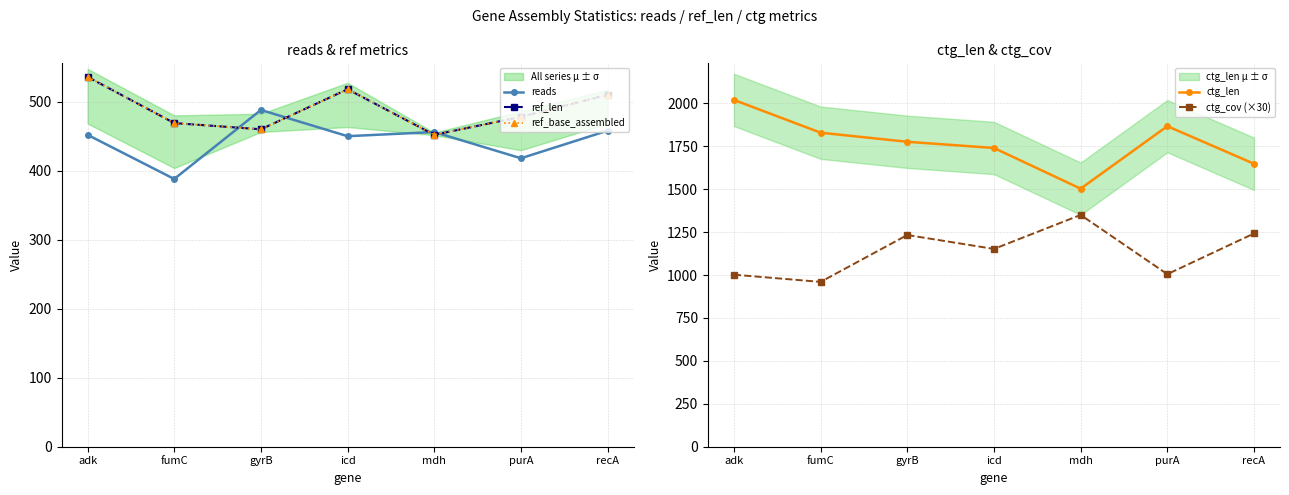

True or false: ctg_cov (×30) and ctg_len intersect in this chart.

False